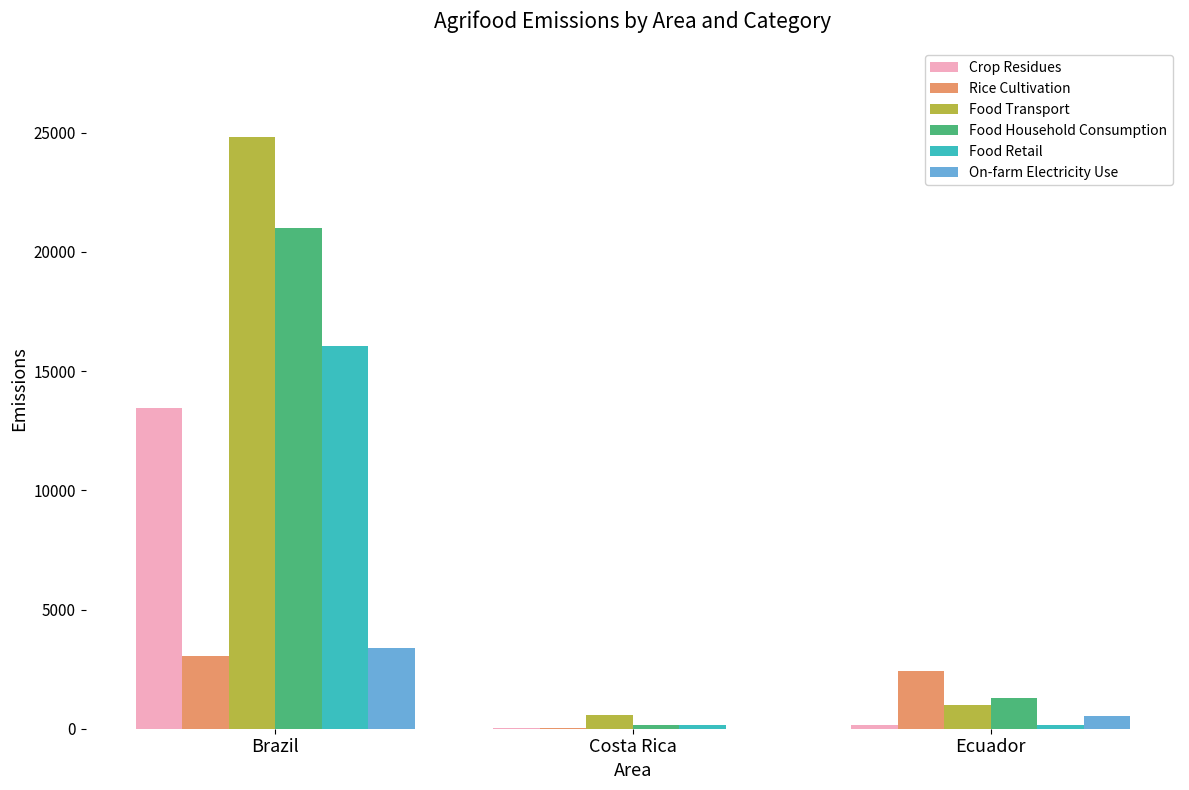

Is it true that Food Transport equals 5005.0 at Brazil?

False